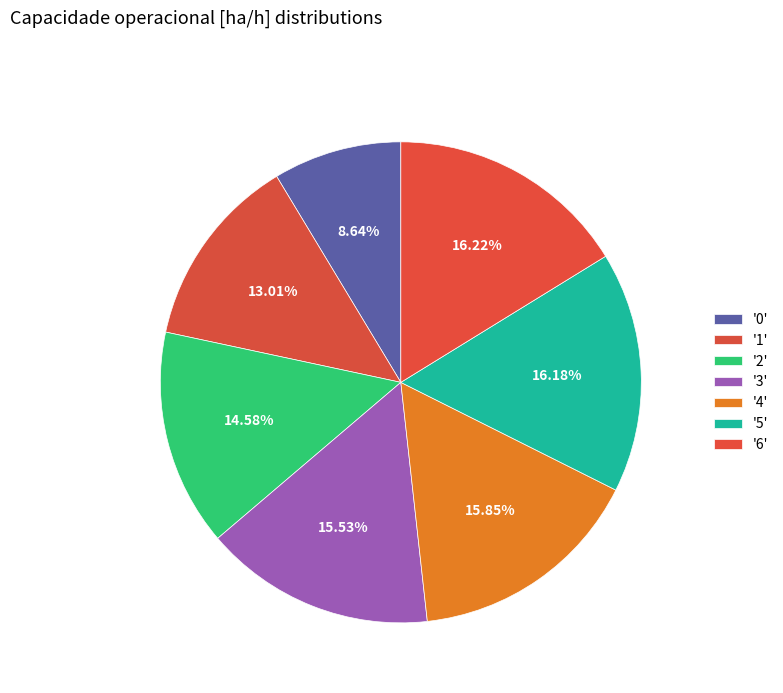

How many slices are in this pie chart?

7